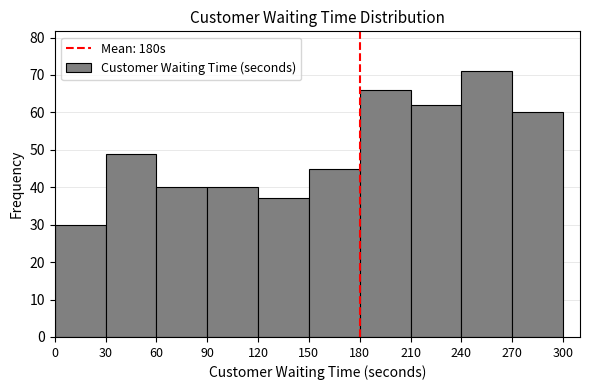

Reading left to right, transcribe this chart: for each bar, give the range it covers on the x-axis and its height. The values are not printed on the chart, so give them approximately, as read against the axis.

0 to 30: 30
30 to 60: 49
60 to 90: 40
90 to 120: 40
120 to 150: 37
150 to 180: 45
180 to 210: 66
210 to 240: 62
240 to 270: 71
270 to 300: 60